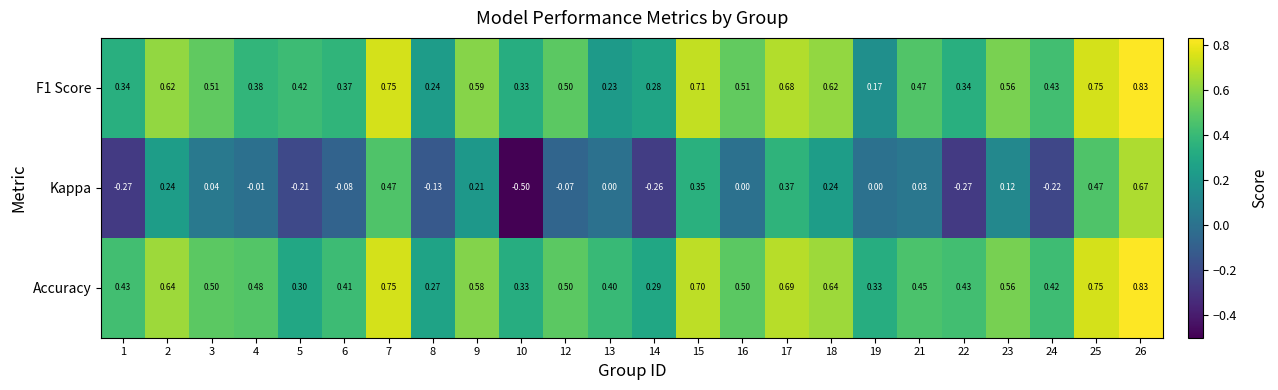

Which series has the largest total across all categories?

Accuracy